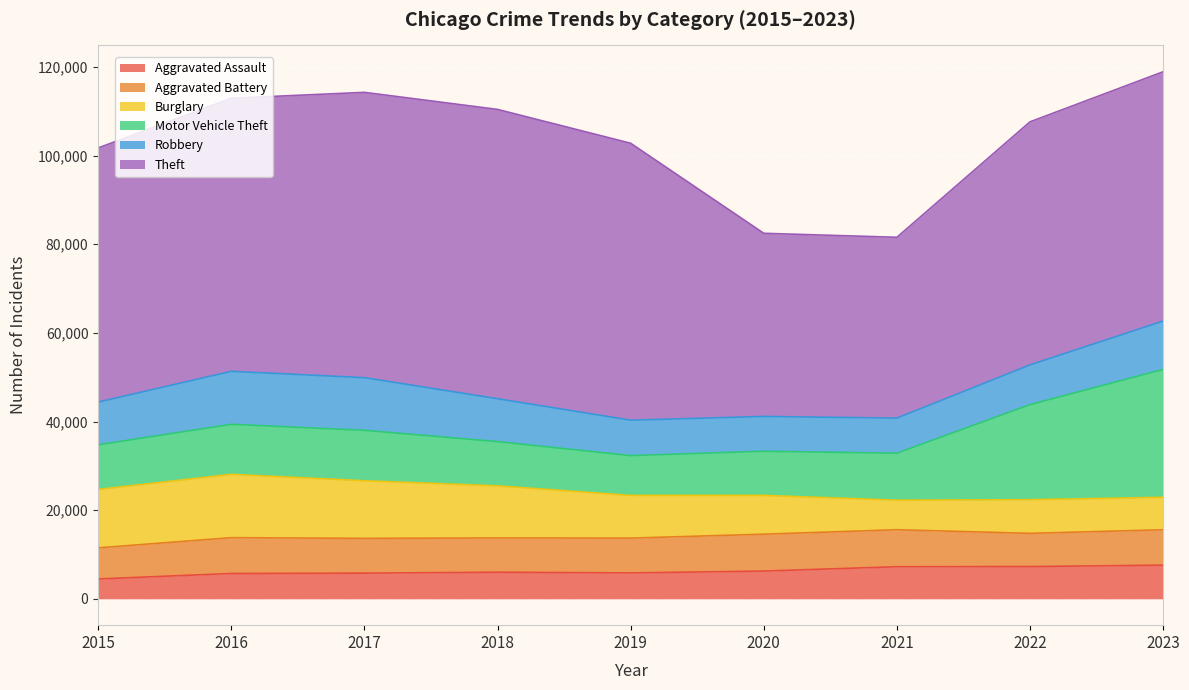

What is the value of the Robbery point at the 3rd from the left?

11880